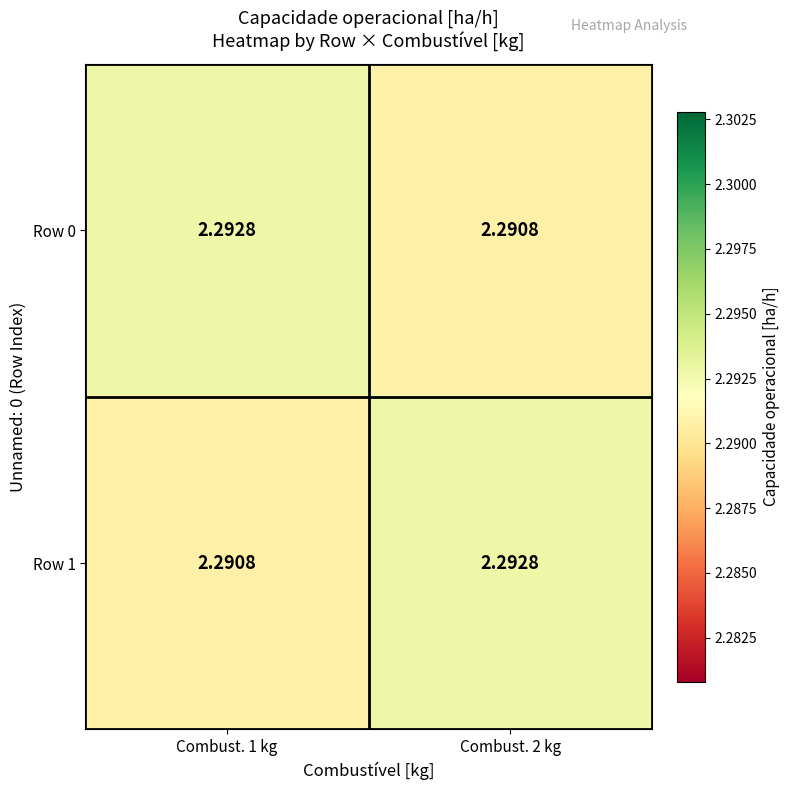

How many data points does each series have?

2